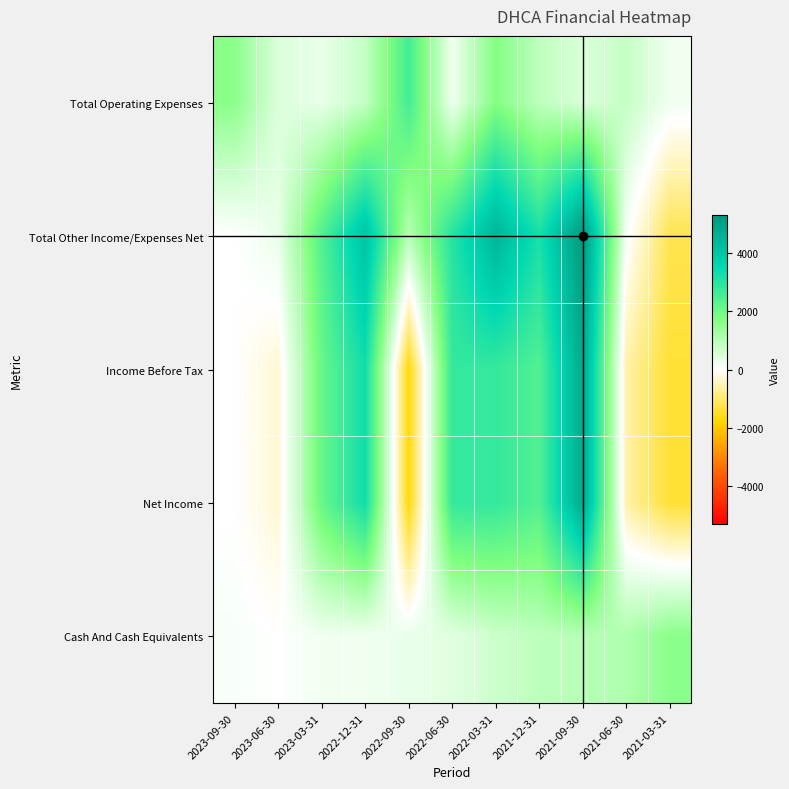

What is the maximum value shown in the chart?

5300